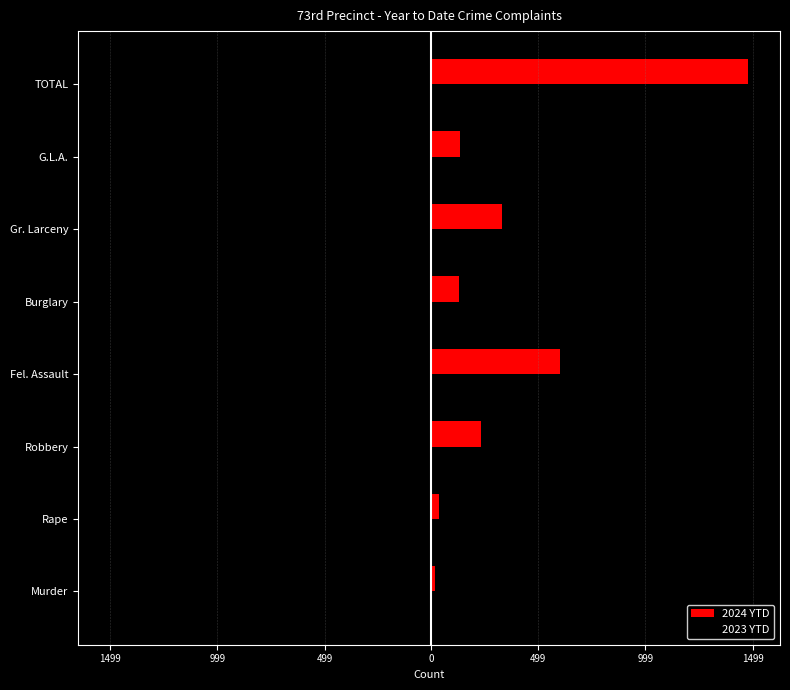

Which series has the widest spread of values?

2023 YTD